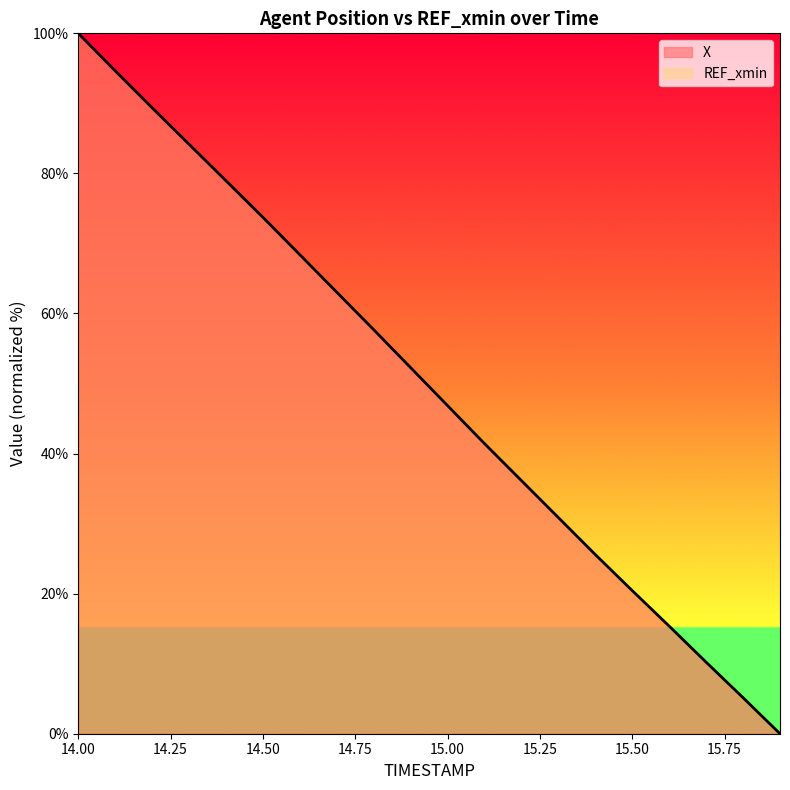

Which category has the highest value across all series?

14.00